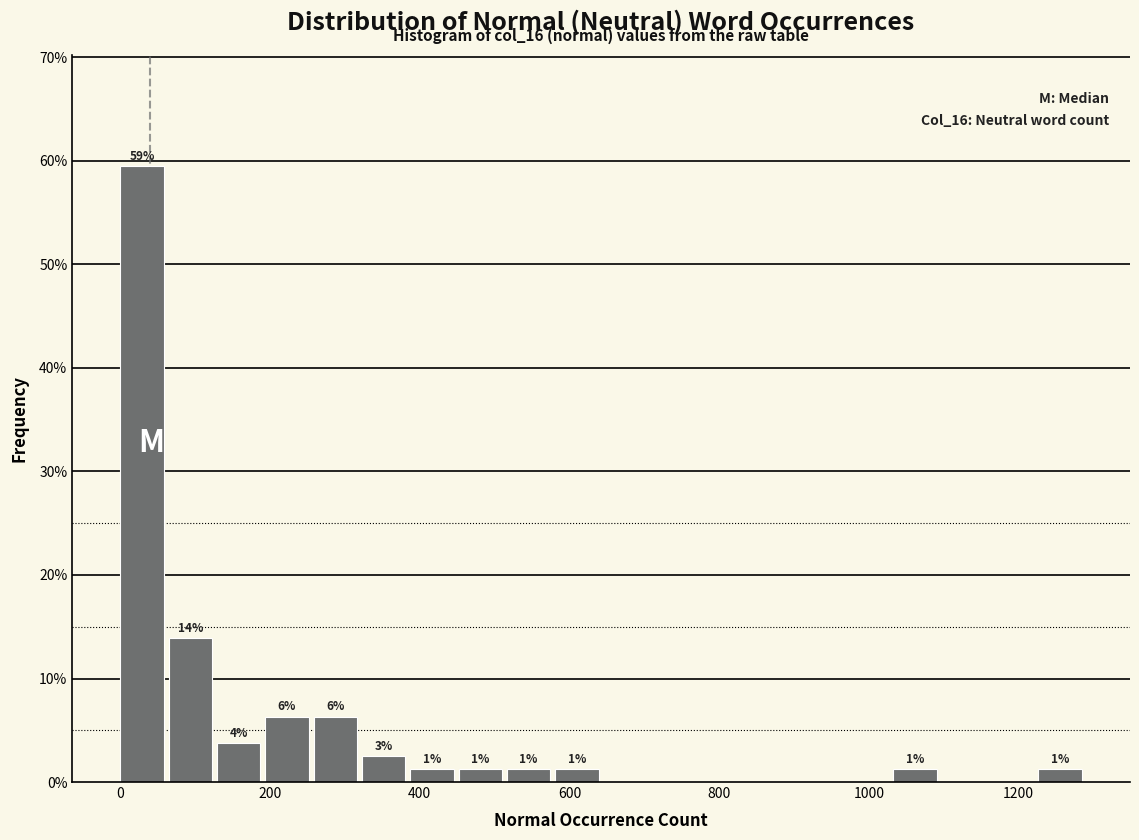

Read against the x-axis, roughly where is the centre of the tallest bar?

20